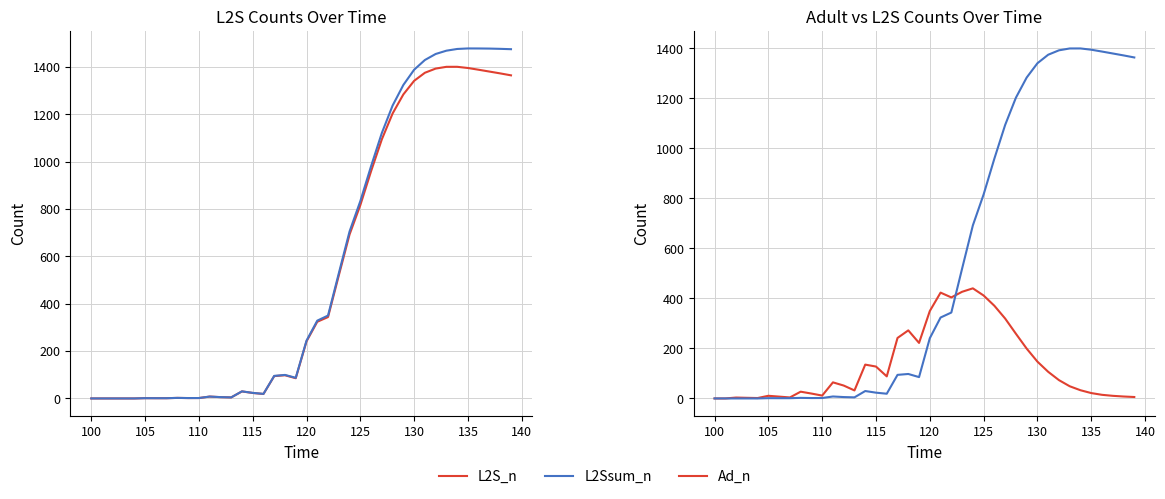

What is the maximum value for L2S_n?

1400.1